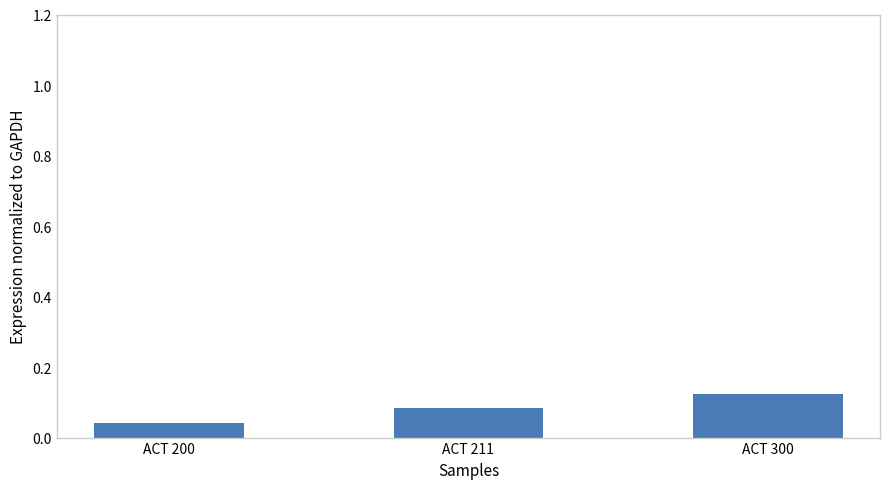

Count the number of categories in the chart.

3